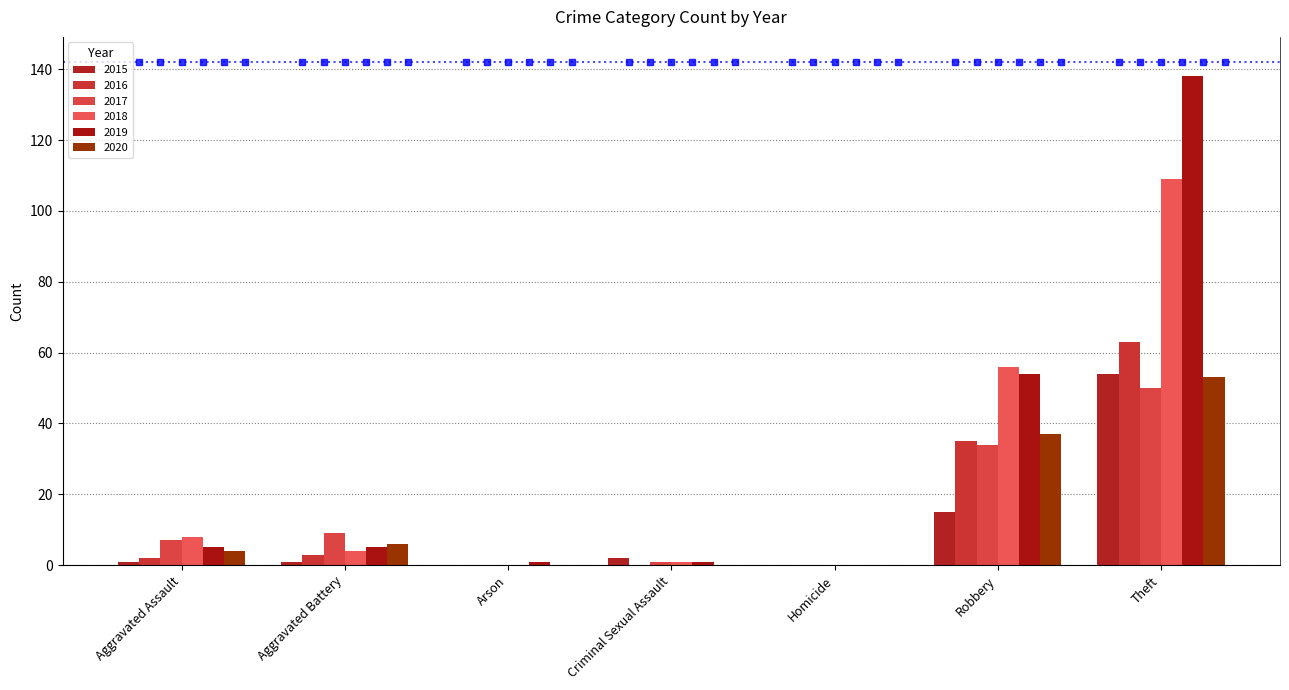

What is the value of the 2016 bar at the 1st from the left?

2